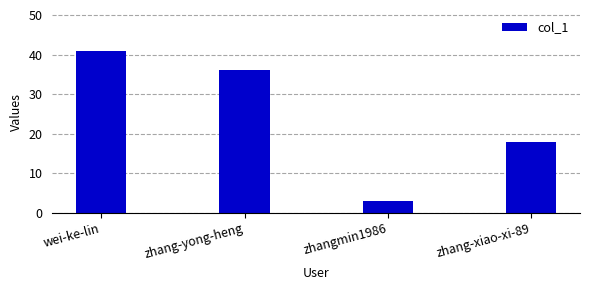

The value at wei-ke-lin is 41. True or false?

True